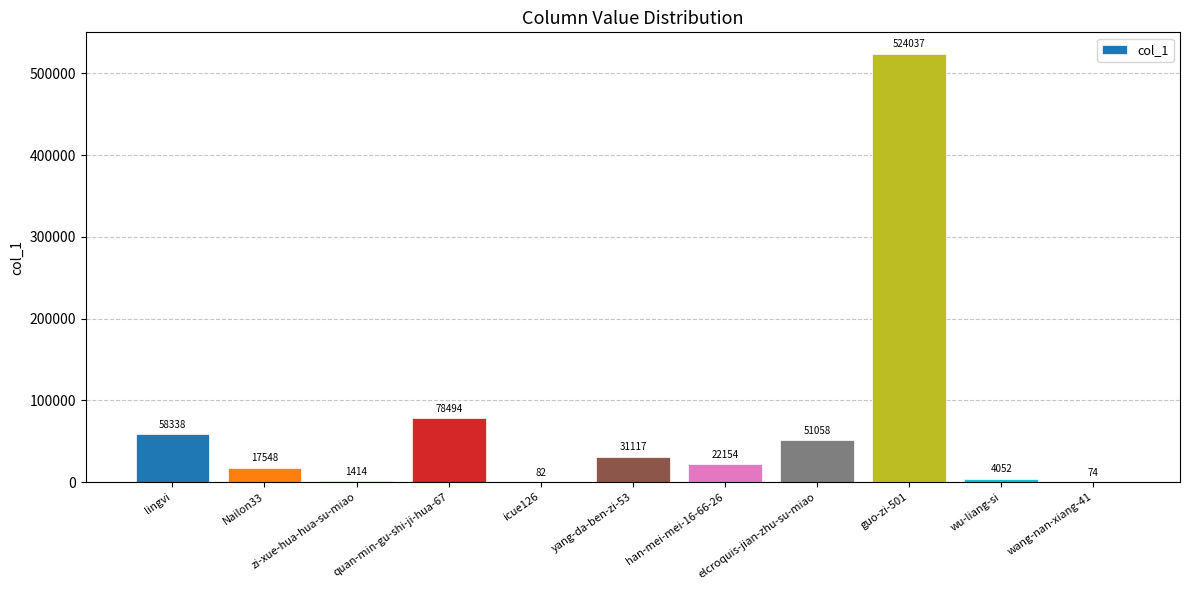

What is the change in value from quan-min-gu-shi-ji-hua-67 to wu-liang-si?

-74442